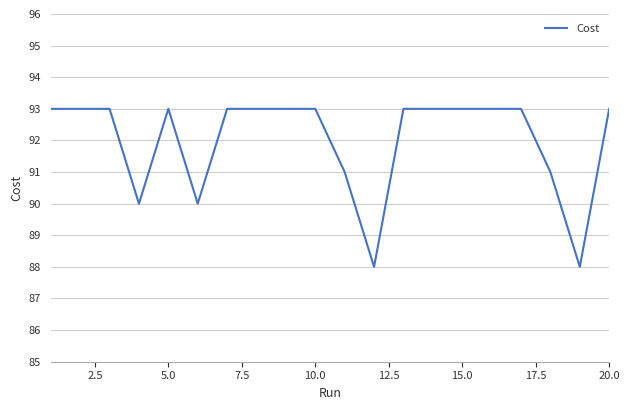

Reading left to right, what are all the values shown in this chart?

93.0	93.0	93.0	90.0	93.0	90.0	93.0	93.0	93.0	93.0	91.0	88.0	93.0	93.0	93.0	93.0	93.0	91.0	88.0	93.0